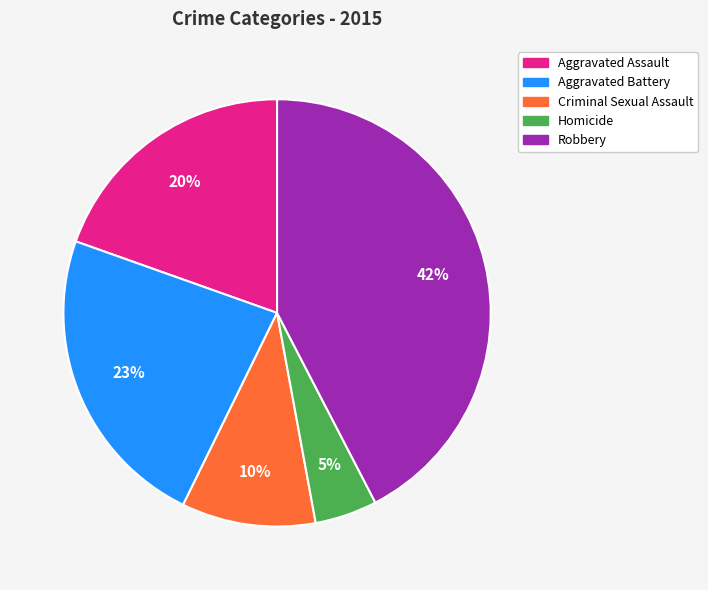

True or false: Aggravated Battery accounts for 23% of the total.

True